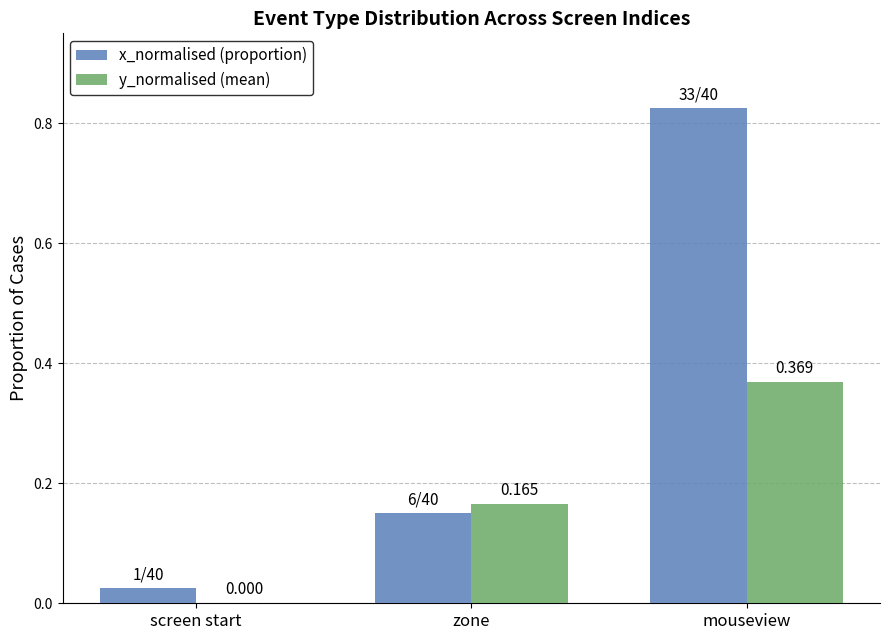

Count the y_normalised (mean) values in the range 0 to 1.

3